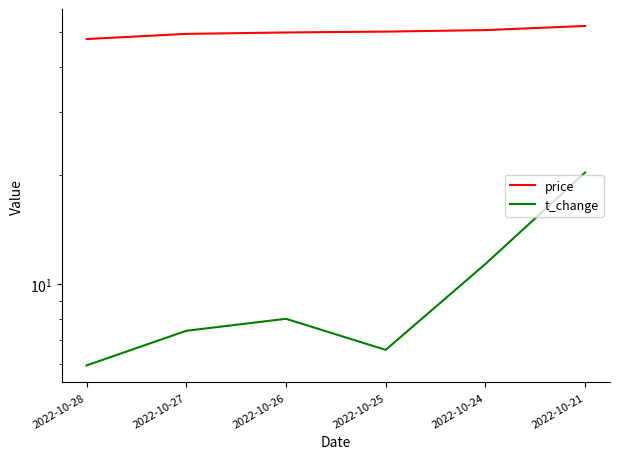

How many data points does each series have?

6